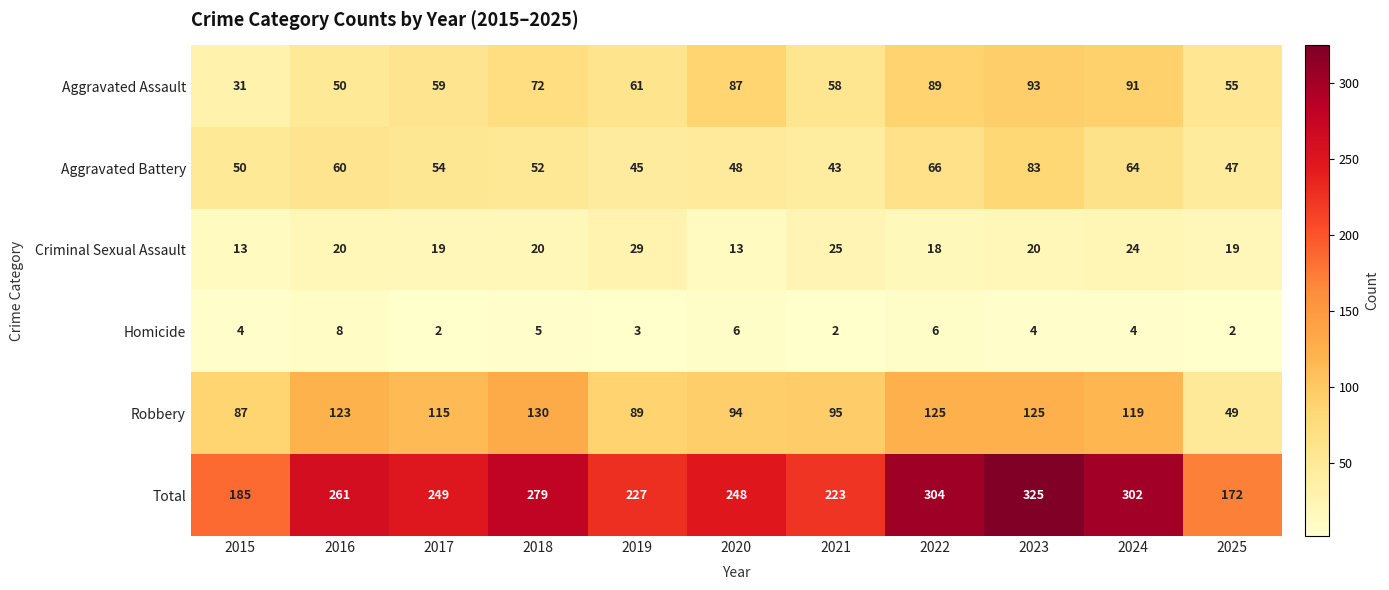

What is the average value of the Criminal Sexual Assault series?

20